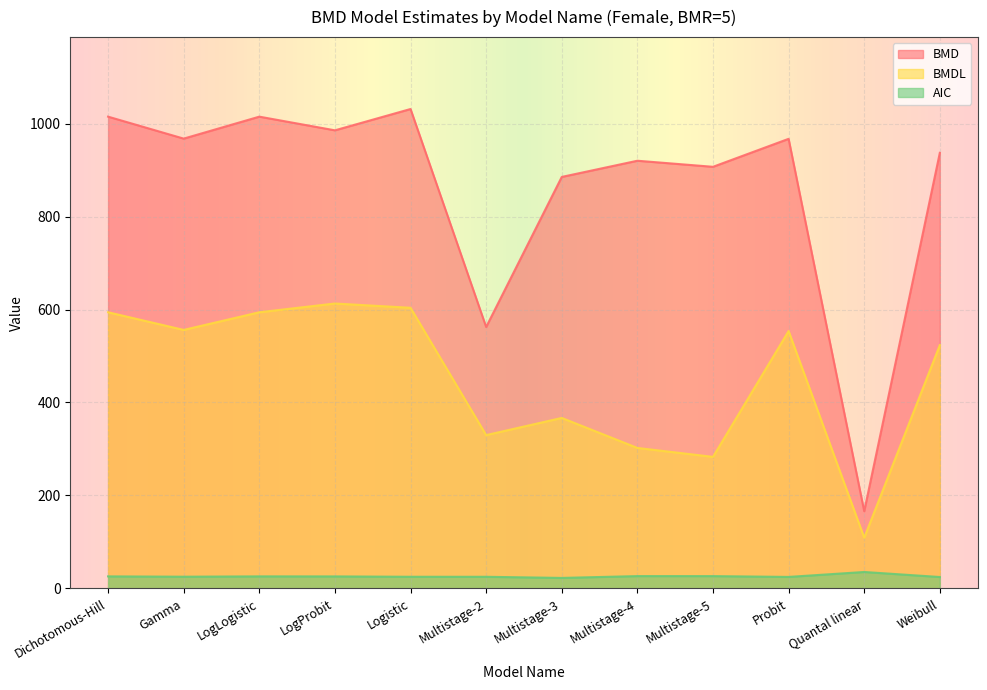

What is the value of the BMD point at the 7th from the left?

885.3